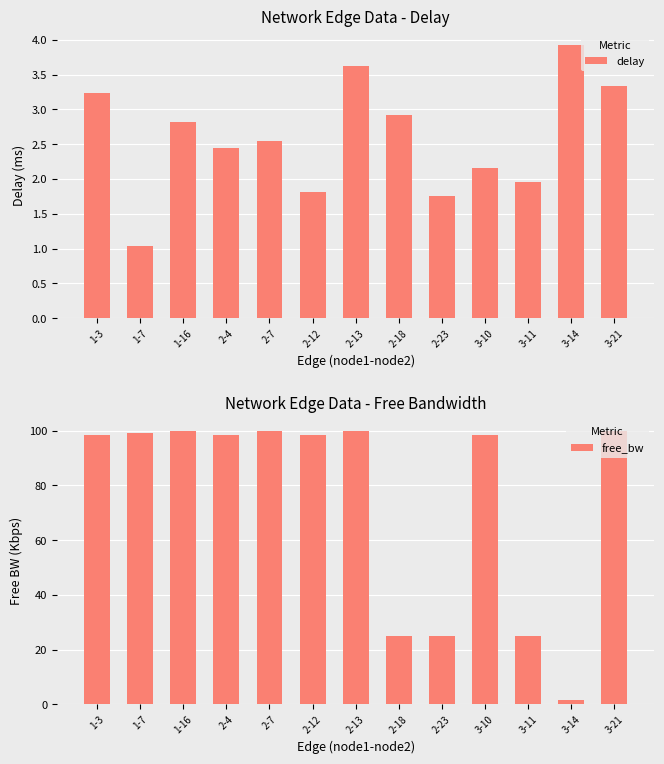

The value of delay at 2-13 is 5.0. True or false?

False